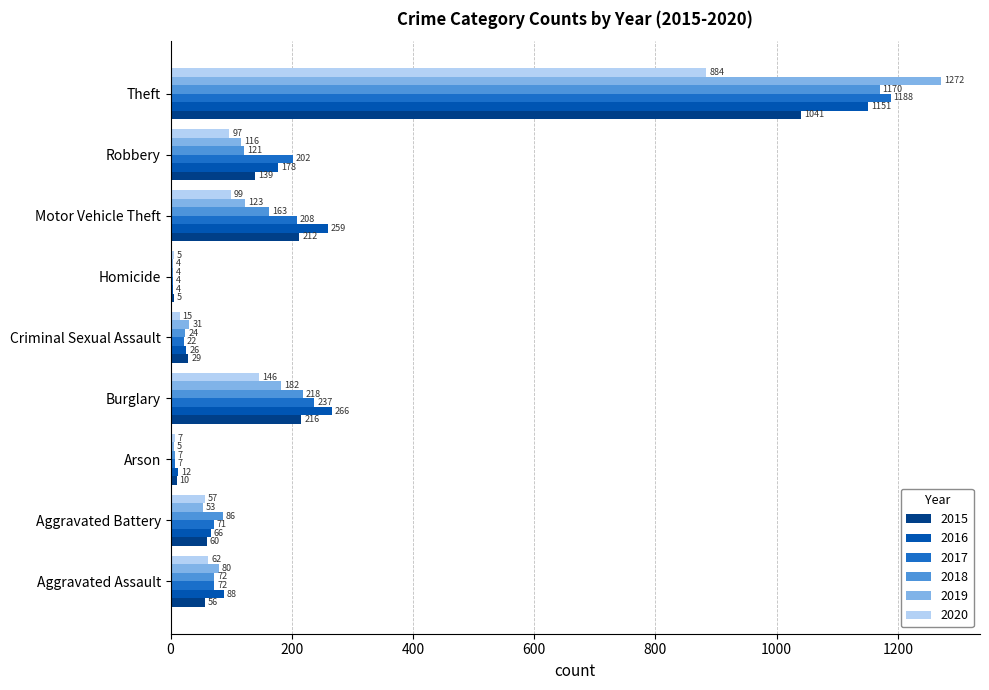

The value of 2020 at Robbery is 97. True or false?

True